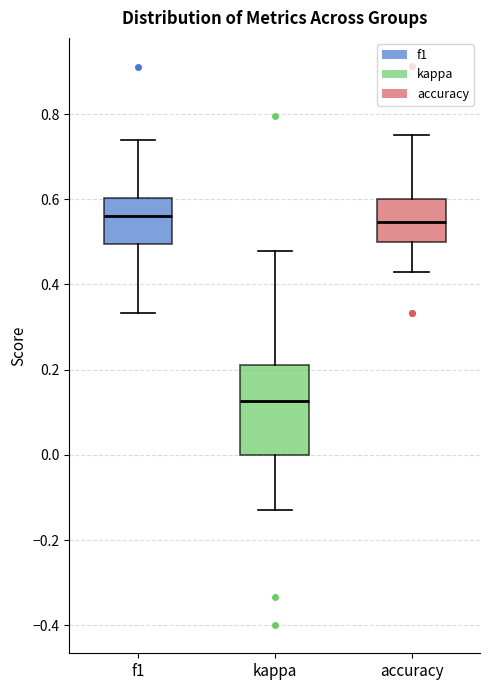

Which box's median line is the lowest?

kappa